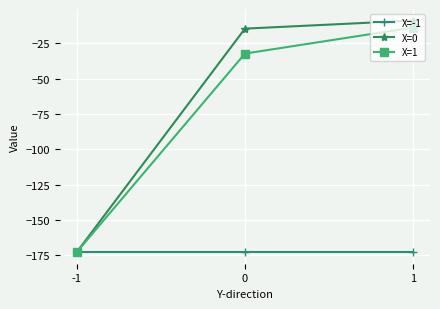

How many data points in X=0 are less than -14?

2